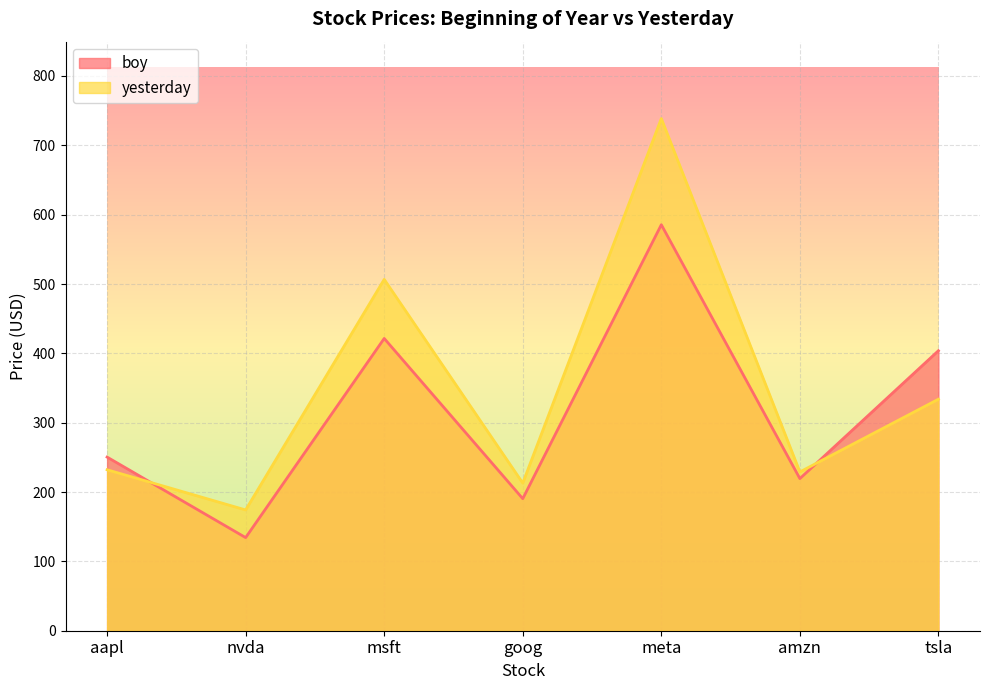

Reading right to left, list all the values displayed in this chart.

boy: 403.8	219.4	585.5	190.4	421.5	134.3	250.4
yesterday: 333.9	229.0	738.7	212.9	506.7	174.2	232.1